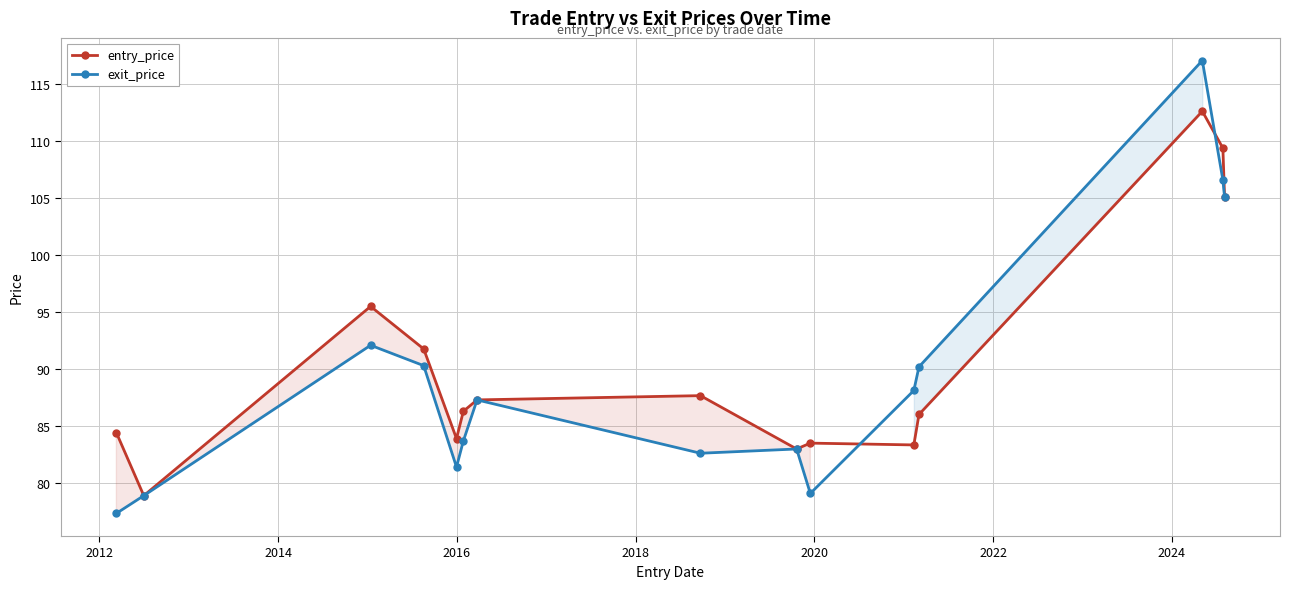

List the series in order of their peak value, lowest first.

entry_price, exit_price